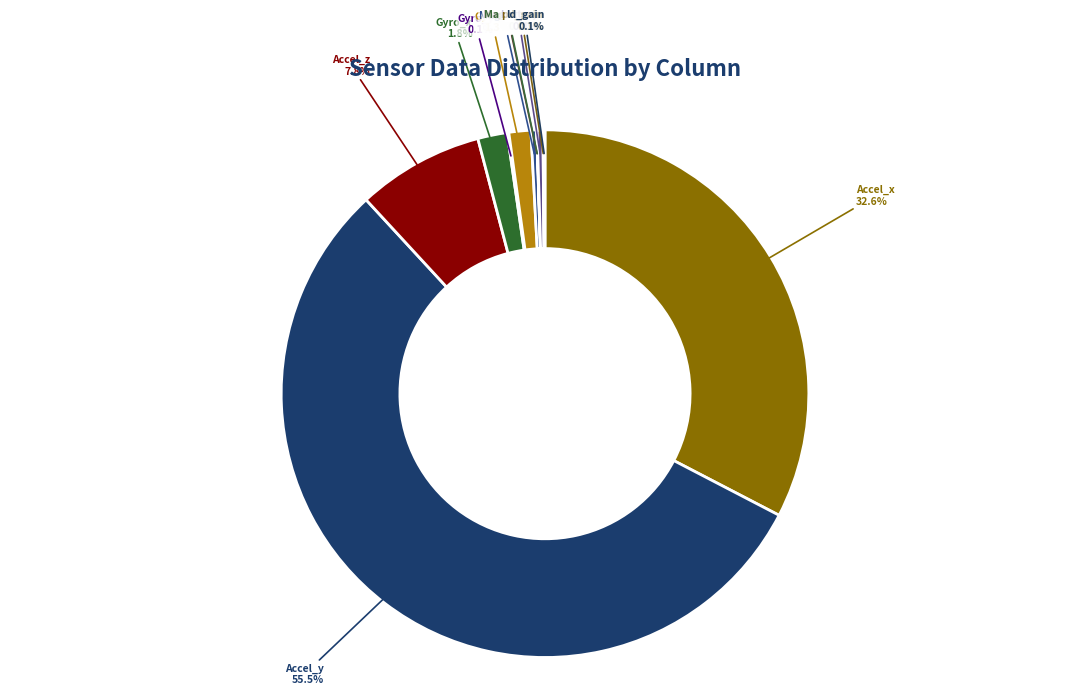

Do Magnet_x and Gyro_z together represent more than half of the pie?

No